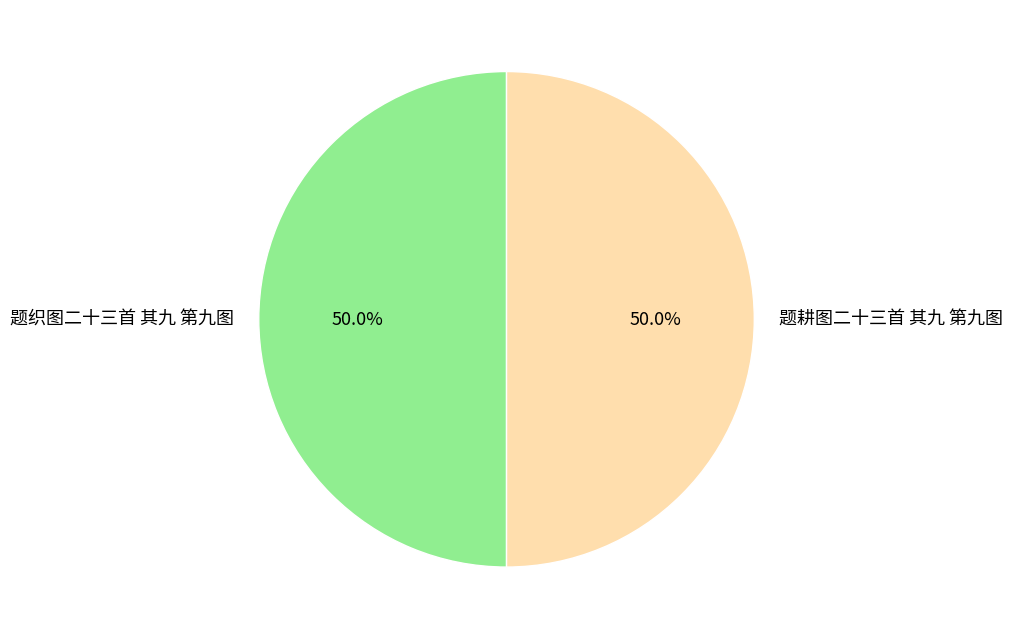

Approximately how many times larger is the value at 题耕图二十三首 其九 第九图 compared to 题织图二十三首 其九 第九图?

1.0